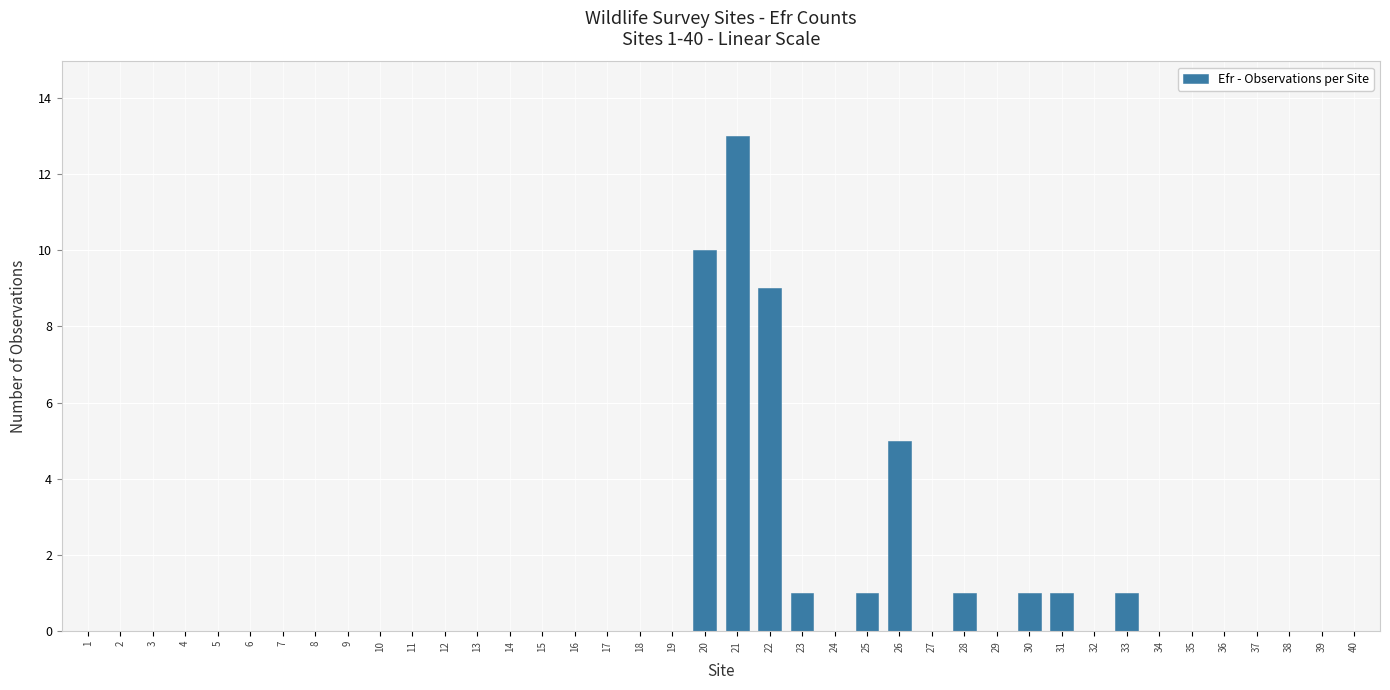

Between 31 and 17, which is larger?

31